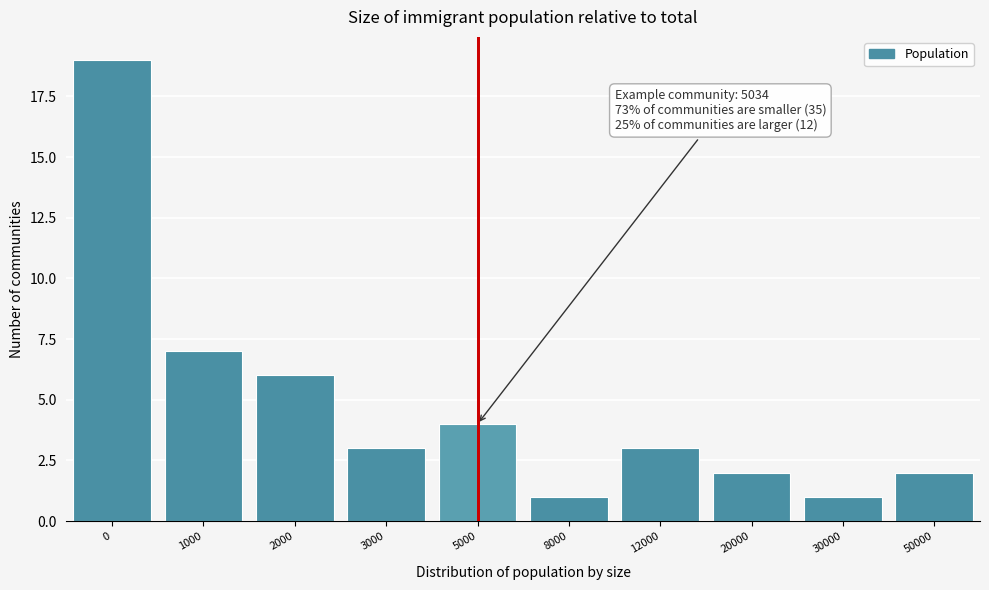

Reading left to right, transcribe all the data shown in this chart.

19	7	6	3	4	1	3	2	1	2